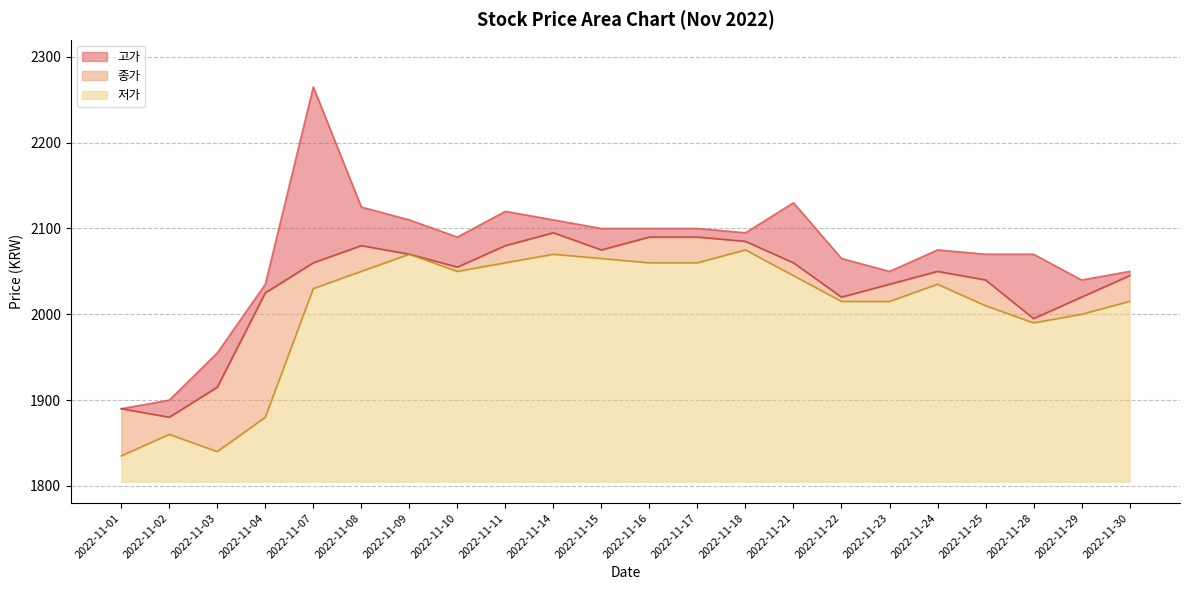

What is the spread (max minus min) of values at 2022-11-14?

40